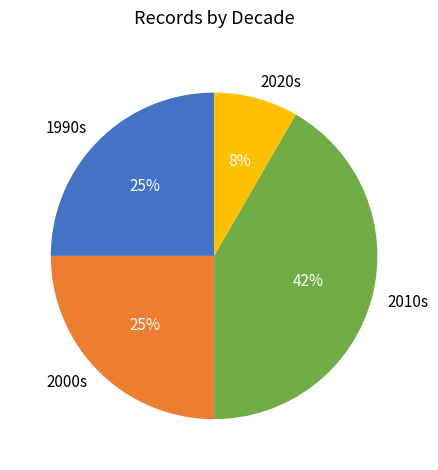

To the nearest percent, what is the average slice percentage?

25%